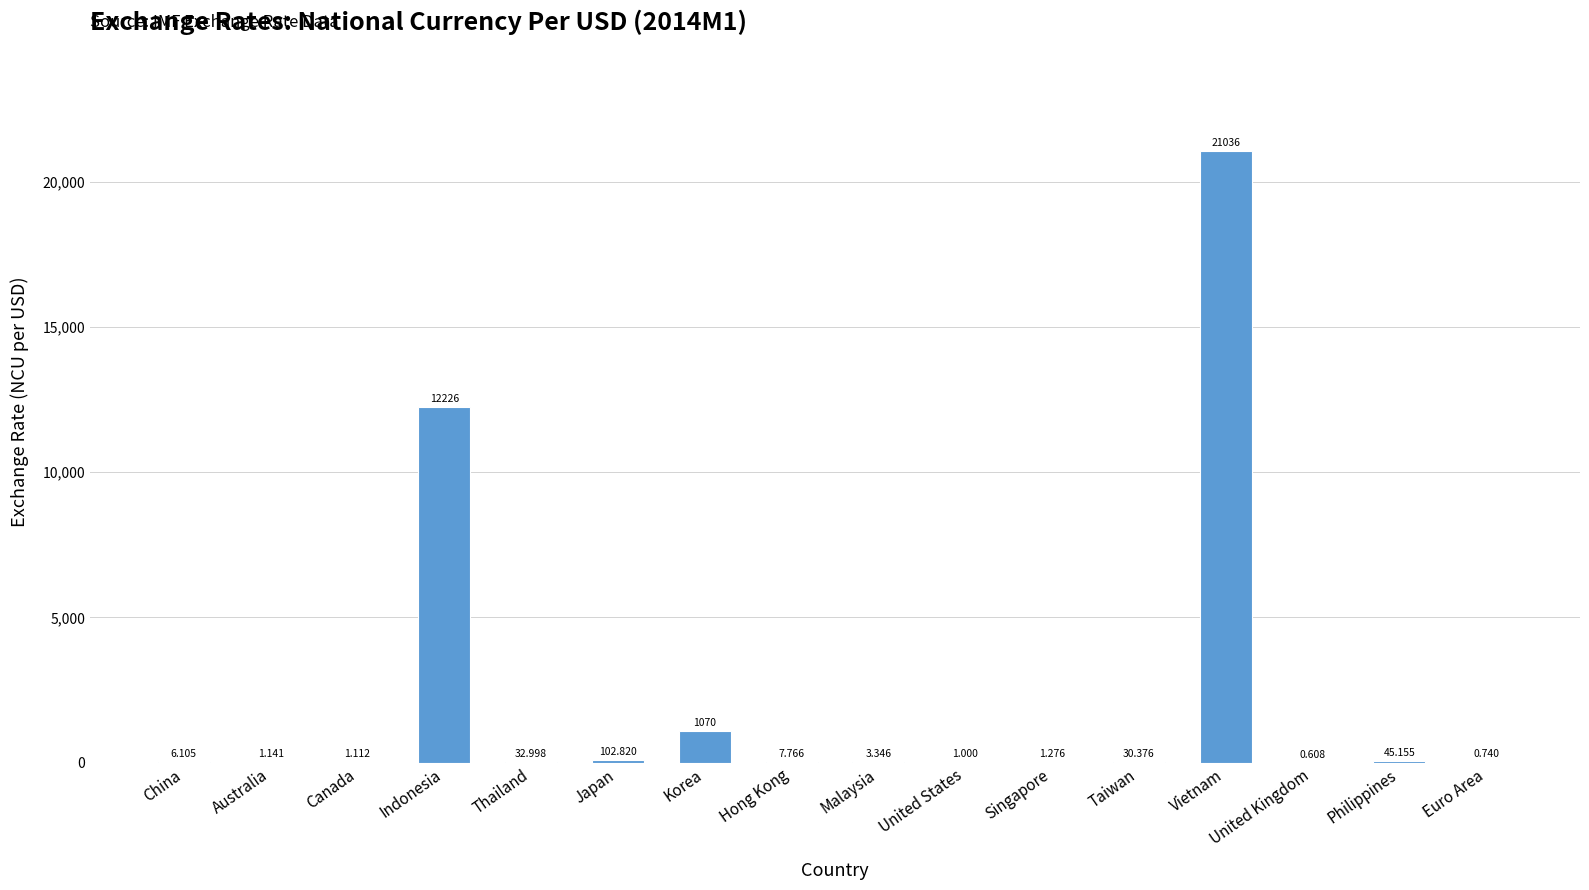

Which label corresponds to the largest value in the chart?

Vietnam